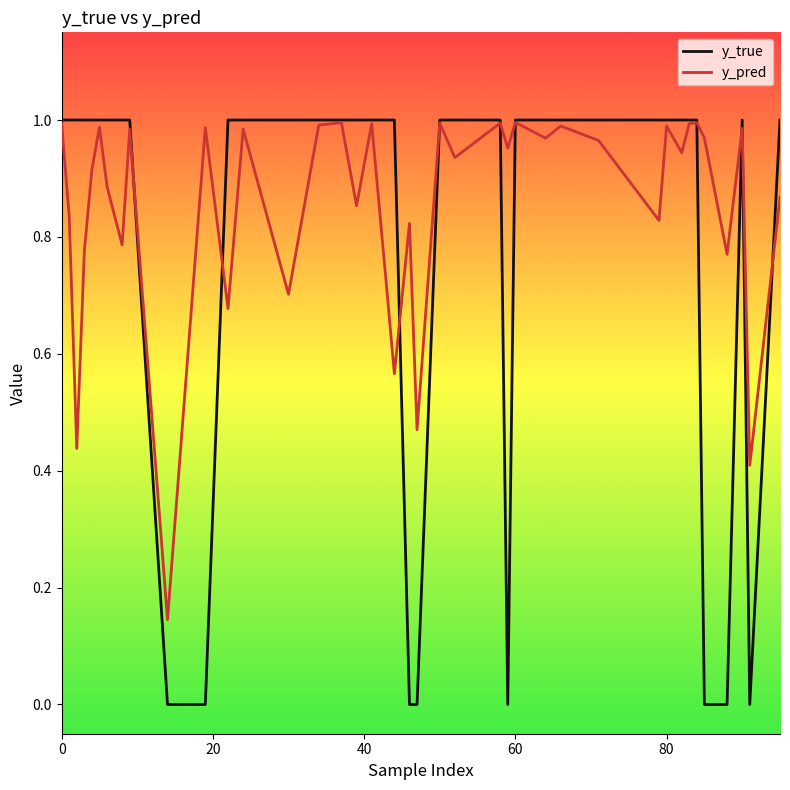

List the series in order of their overall mean, lowest first.

y_true, y_pred